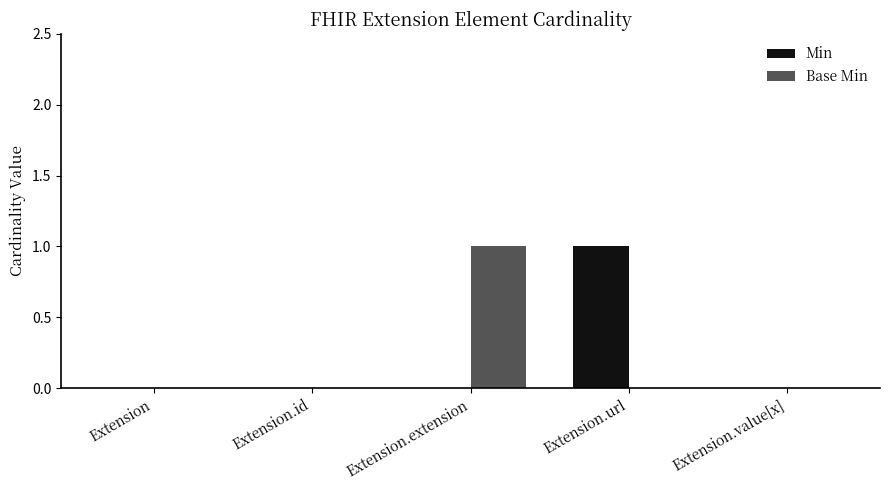

Between Extension and Extension.url, which series saw the biggest shift?

Min